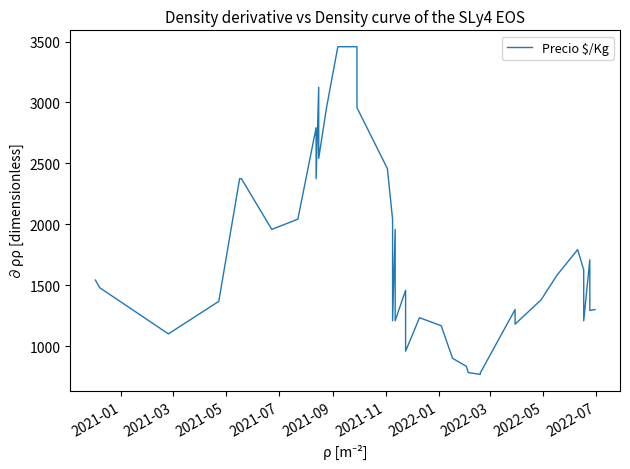

What is the greatest value displayed?

3458